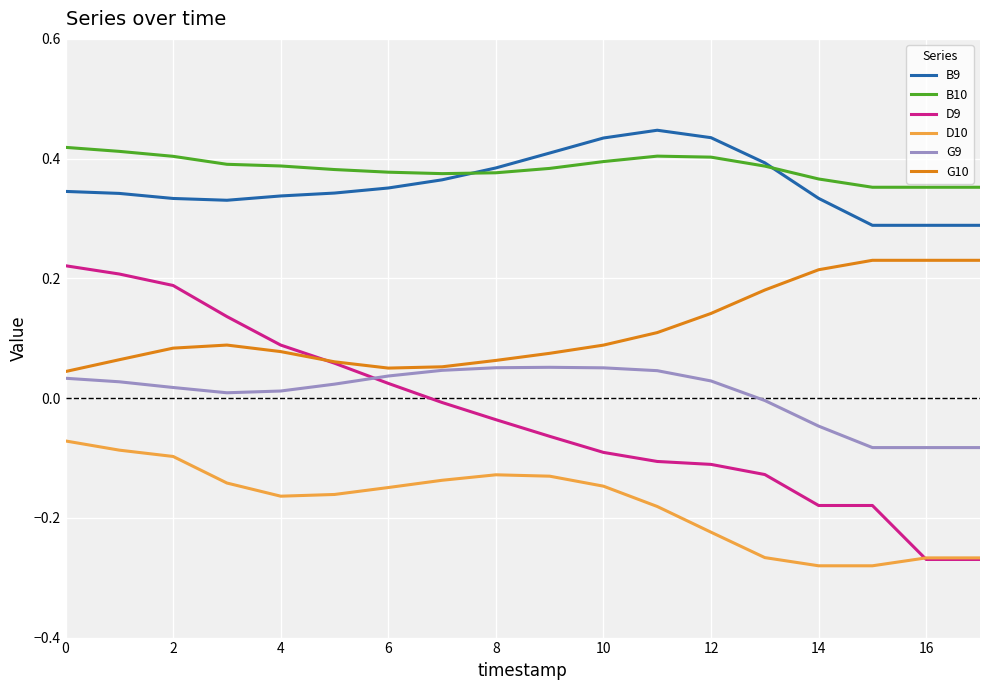

Which series has the widest spread of values?

D9